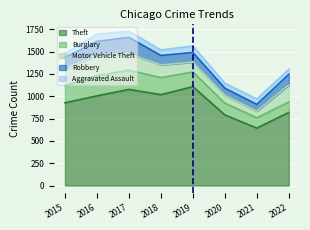

Does the chart display data point markers on the line(s)?

No